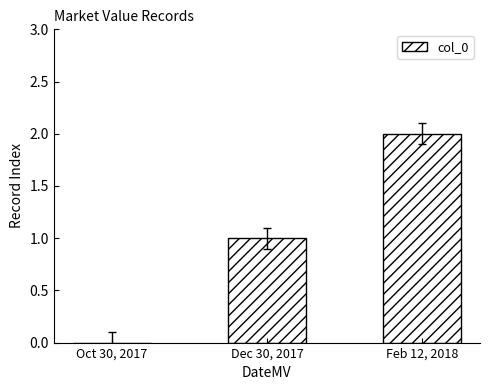

What is the sum of all values?

3